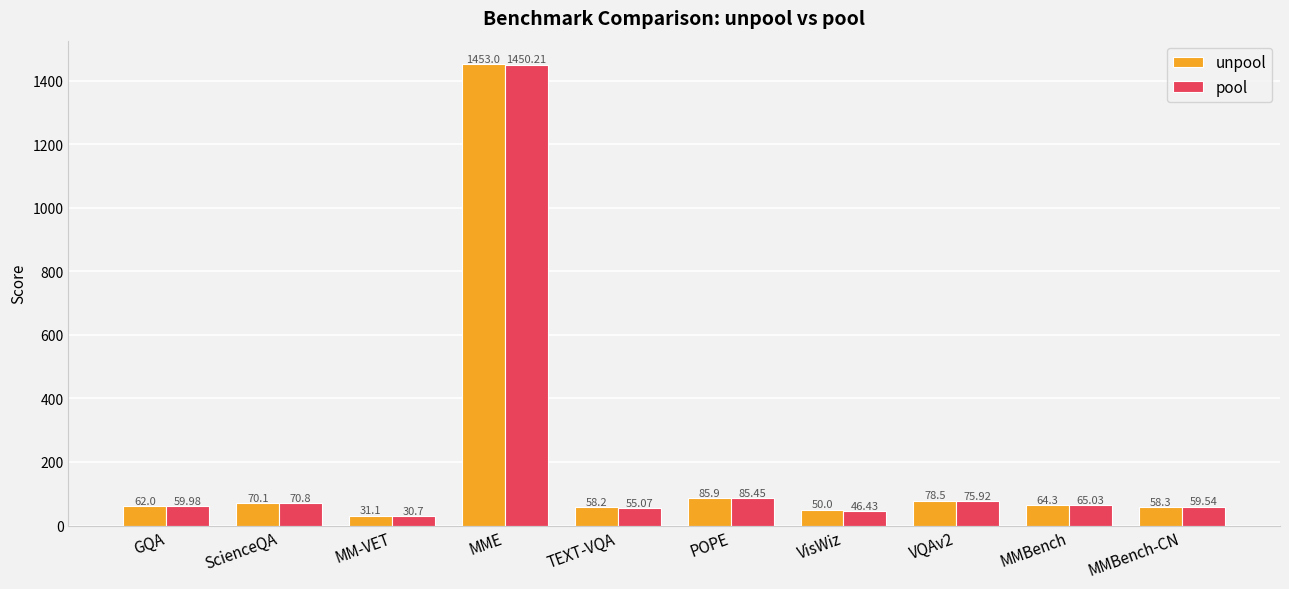

How many data points in unpool are less than 64?

5